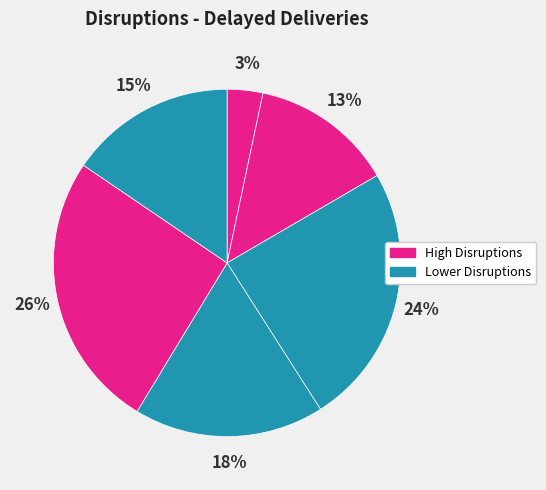

How many slices are in this pie chart?

6